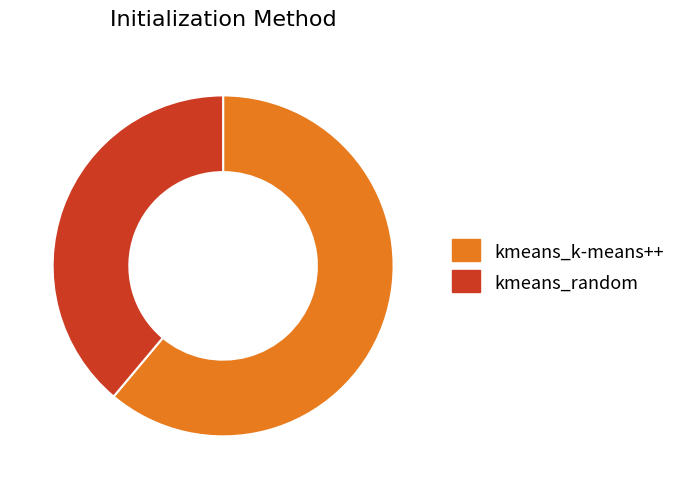

Is there any slice that represents more than half of the pie?

Yes